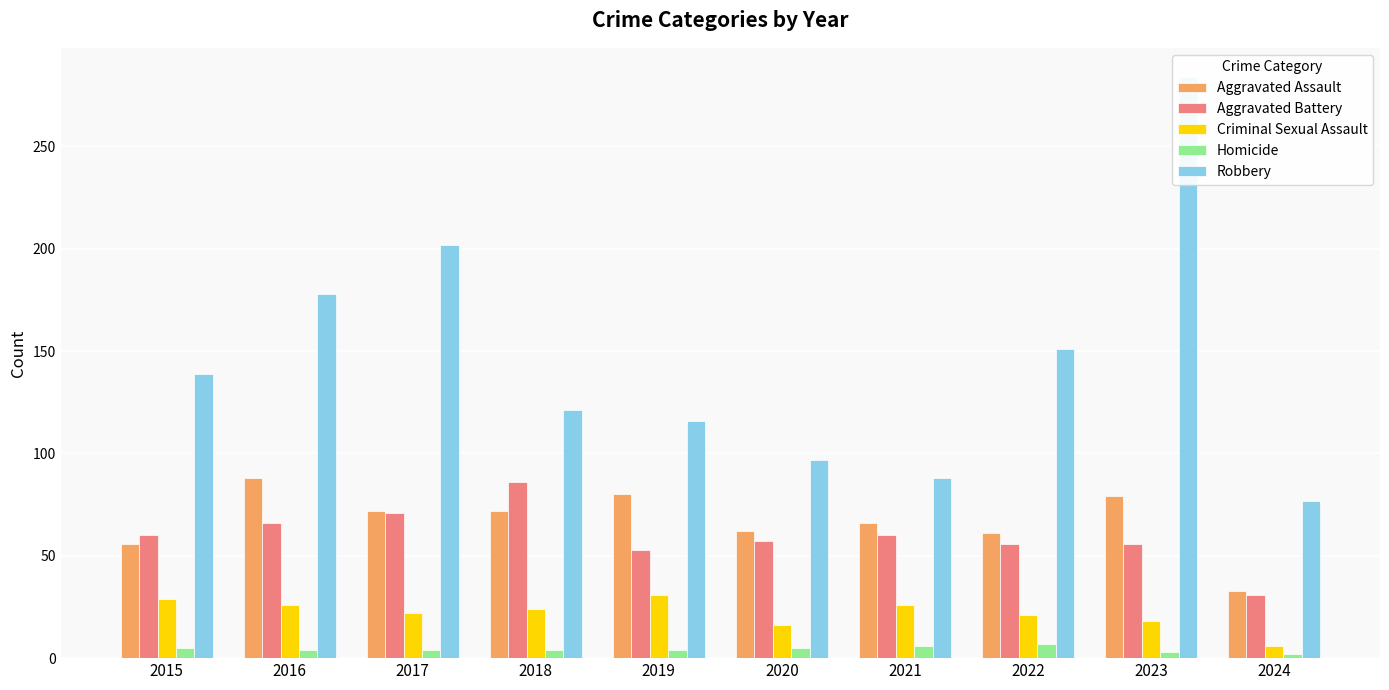

Which series has the largest total across all categories?

Robbery